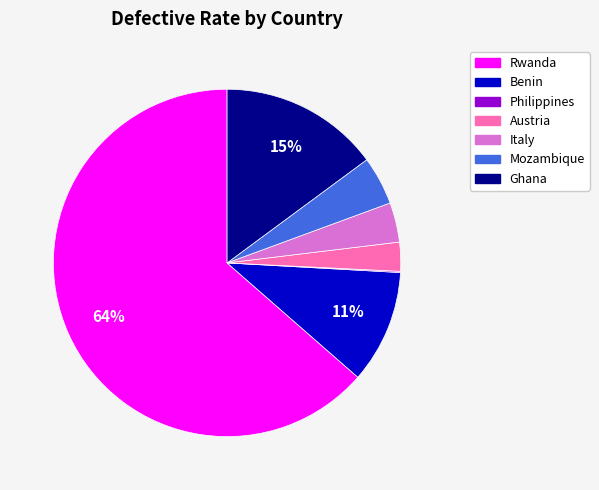

To the nearest percent, what is the difference between the largest and smallest slice percentages?

63%